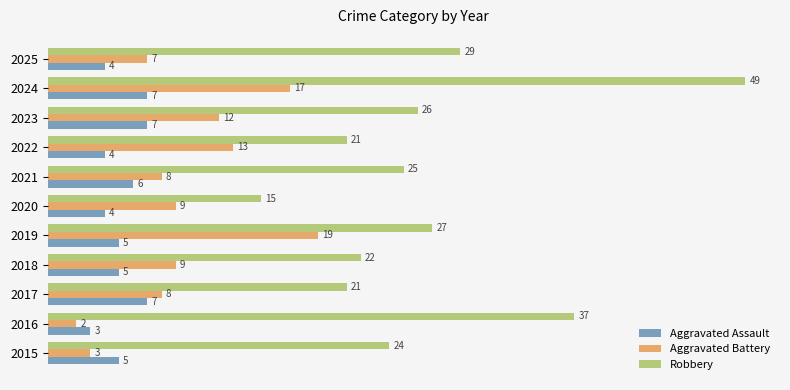

True or false: Aggravated Assault has a value of 4 at 2025.

True